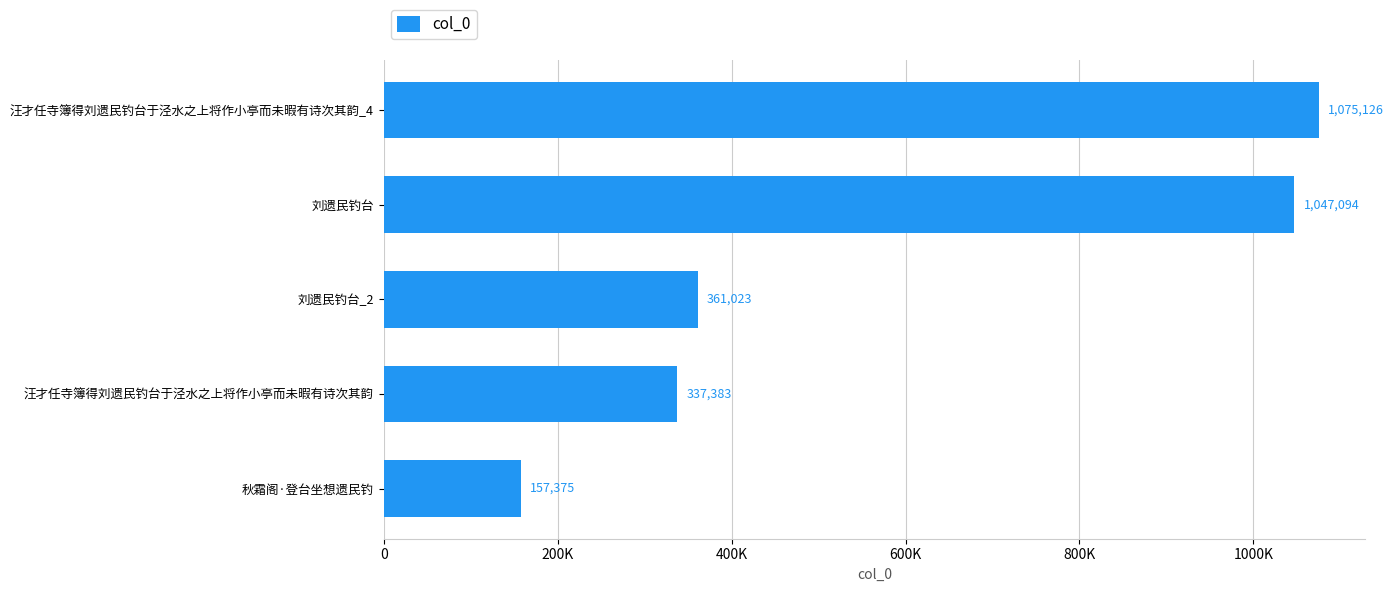

Are the bars horizontal?

Yes